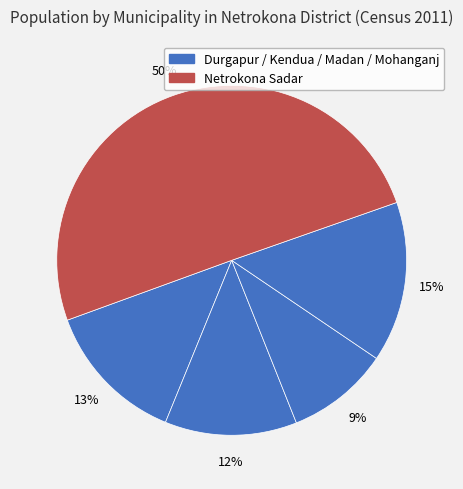

To the nearest percent, what is the average slice percentage?

20%